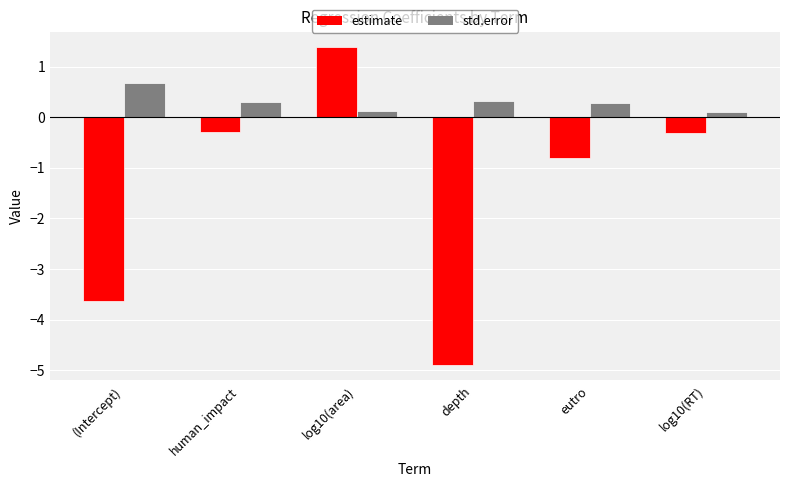

What is the sum of all std.error values?

1.8